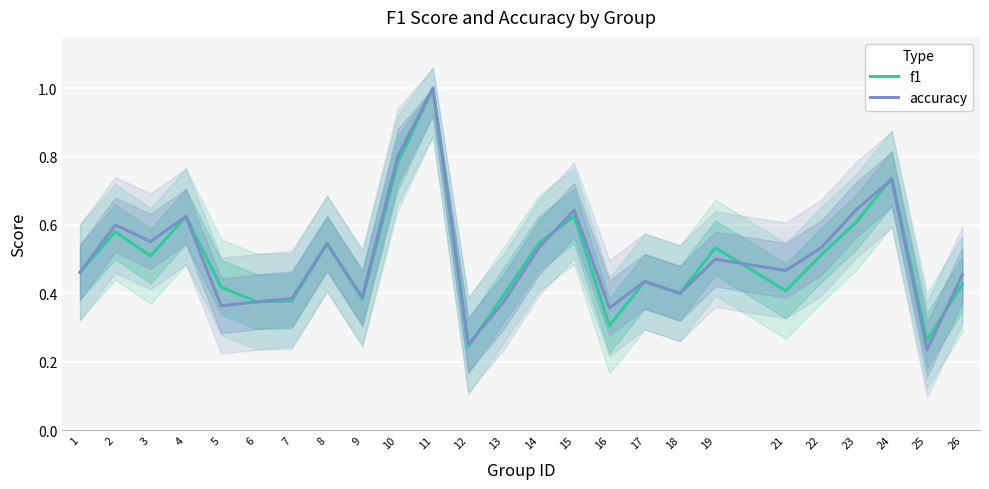

List the series in order of their overall mean, highest first.

accuracy, f1